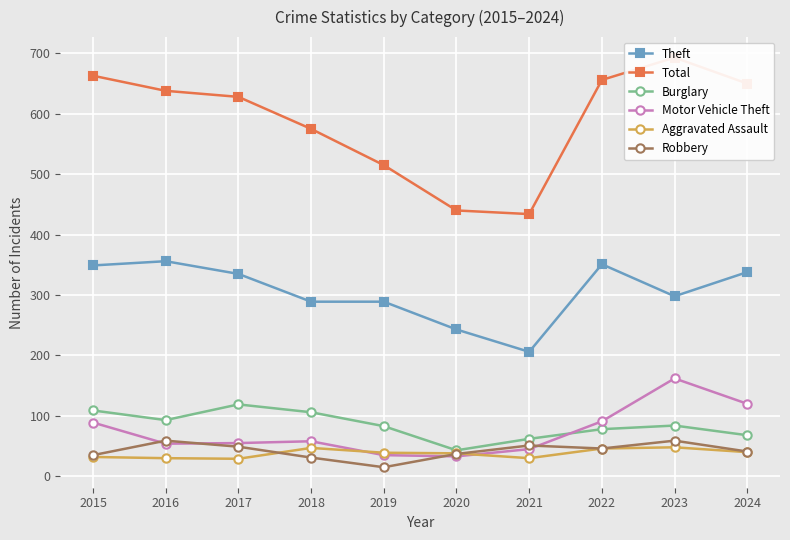

What is the average value of the Aggravated Assault series?

38